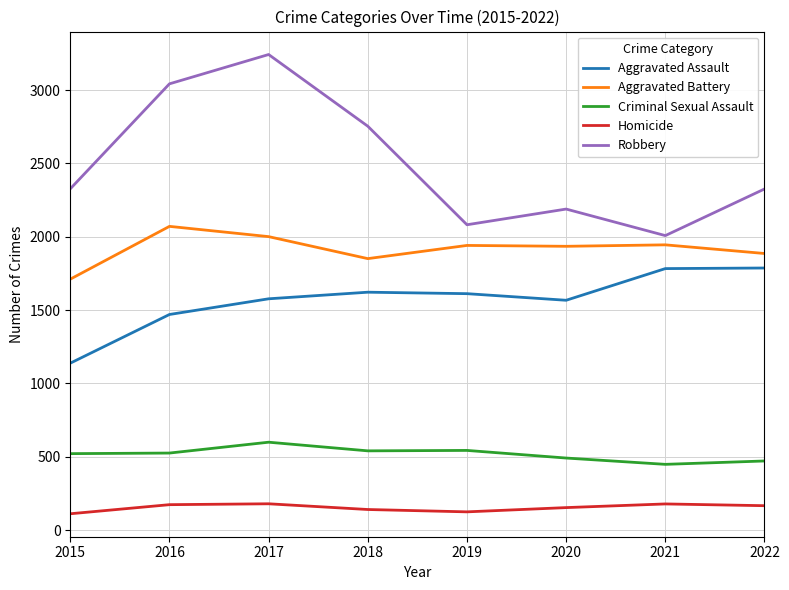

Rank the series at 2021 from highest to lowest value.

Robbery, Aggravated Battery, Aggravated Assault, Criminal Sexual Assault, Homicide